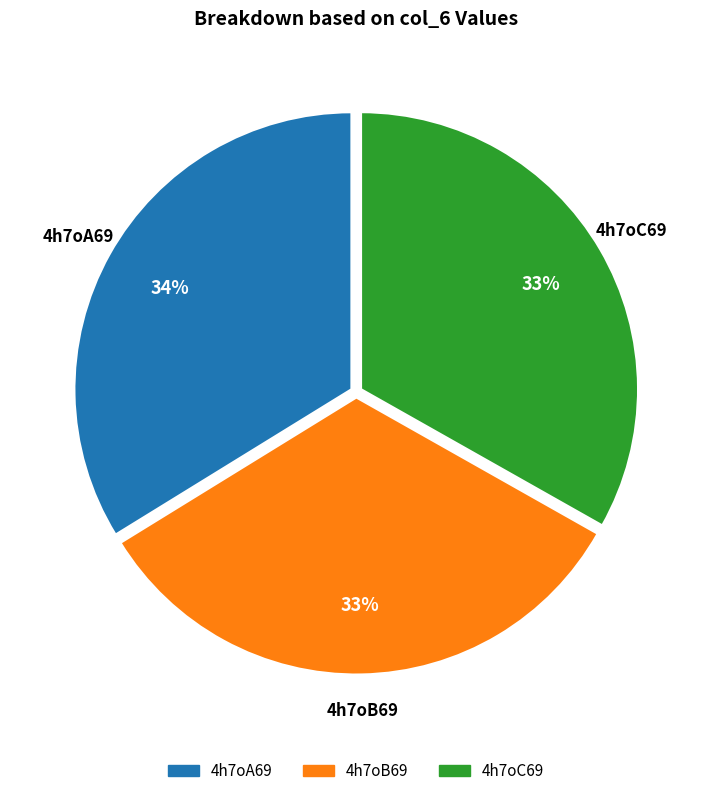

True or false: 4h7oA69 accounts for 23% of the total.

False